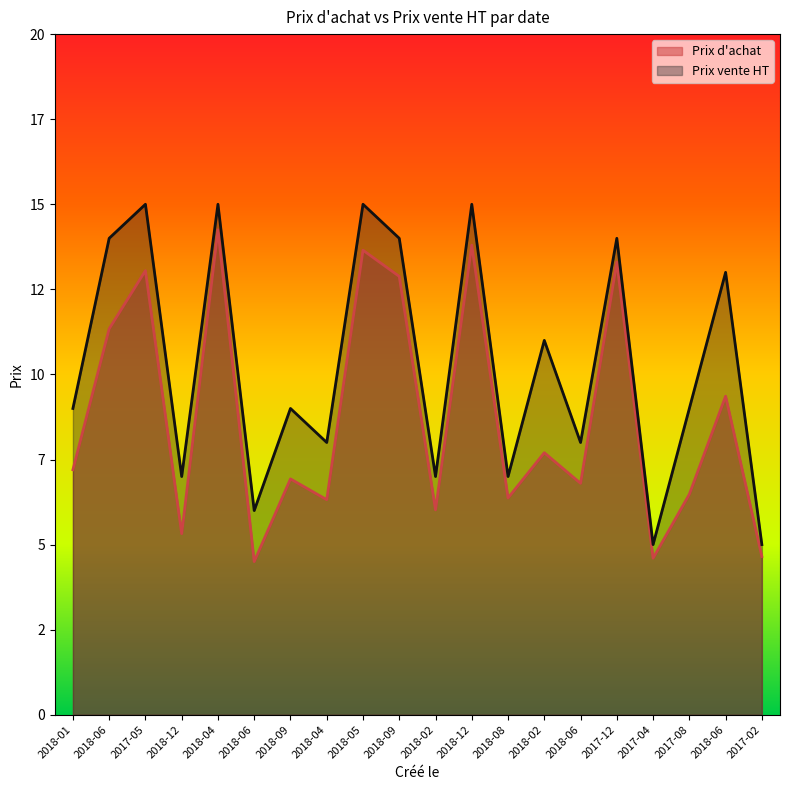

Reading left to right, what are all the values shown in this chart?

Prix d'achat: 2018-01=7.2	2018-06=11.3	2017-05=13.1	2018-12=5.3	2018-04=14.2	2018-06=4.5	2018-09=6.9	2018-04=6.3	2018-05=13.7	2018-09=12.9	2018-02=6.0	2018-12=13.8	2018-08=6.4	2018-02=7.7	2018-06=6.8	2017-12=13.3	2017-04=4.6	2017-08=6.5	2018-06=9.4	2017-02=4.7
Prix vente HT: 2018-01=9.0	2018-06=14.0	2017-05=15.0	2018-12=7.0	2018-04=15.0	2018-06=6.0	2018-09=9.0	2018-04=8.0	2018-05=15.0	2018-09=14.0	2018-02=7.0	2018-12=15.0	2018-08=7.0	2018-02=11.0	2018-06=8.0	2017-12=14.0	2017-04=5.0	2017-08=9.0	2018-06=13.0	2017-02=5.0